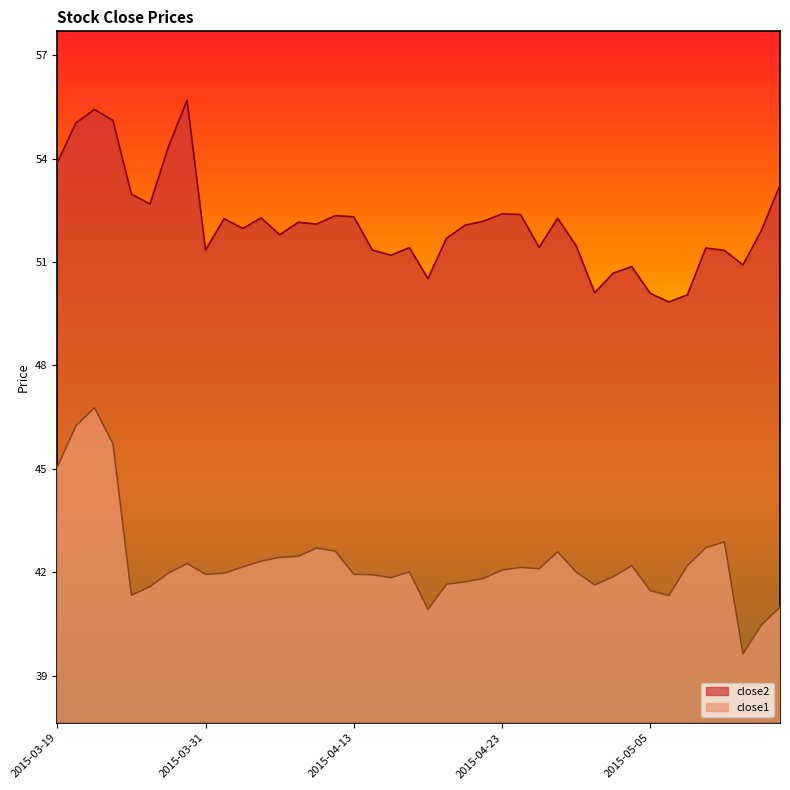

What is the difference between the close2 values at 2015-05-01 and 2015-05-06?

0.8